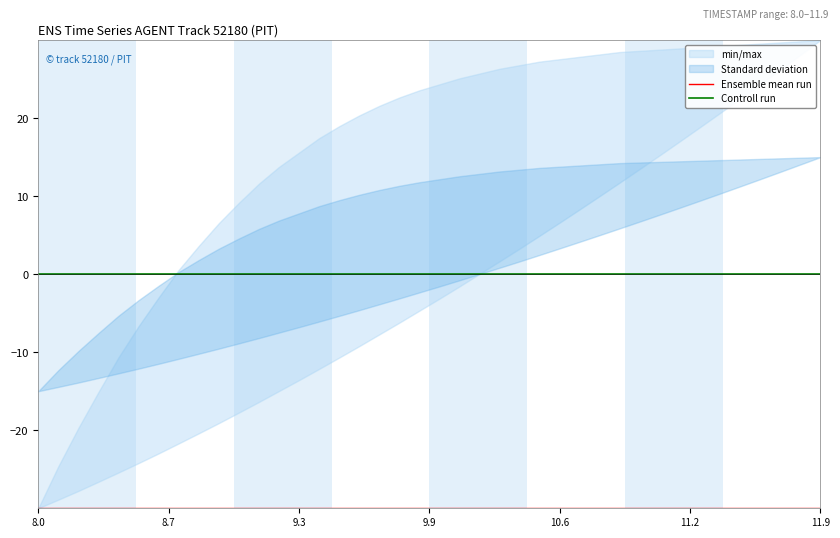

True or false: Controll run and Ensemble mean run cross at least once.

False